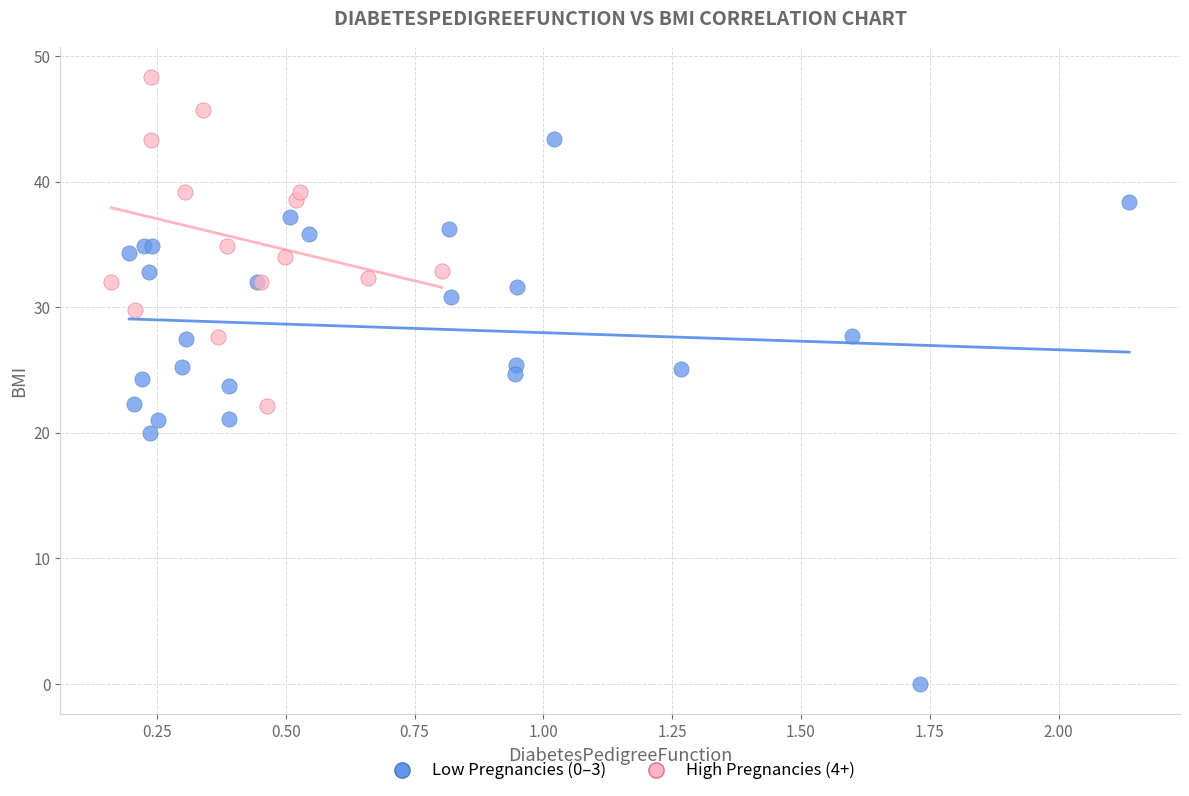

Which series reaches the minimum Y coordinate?

Low Pregnancies (0–3)